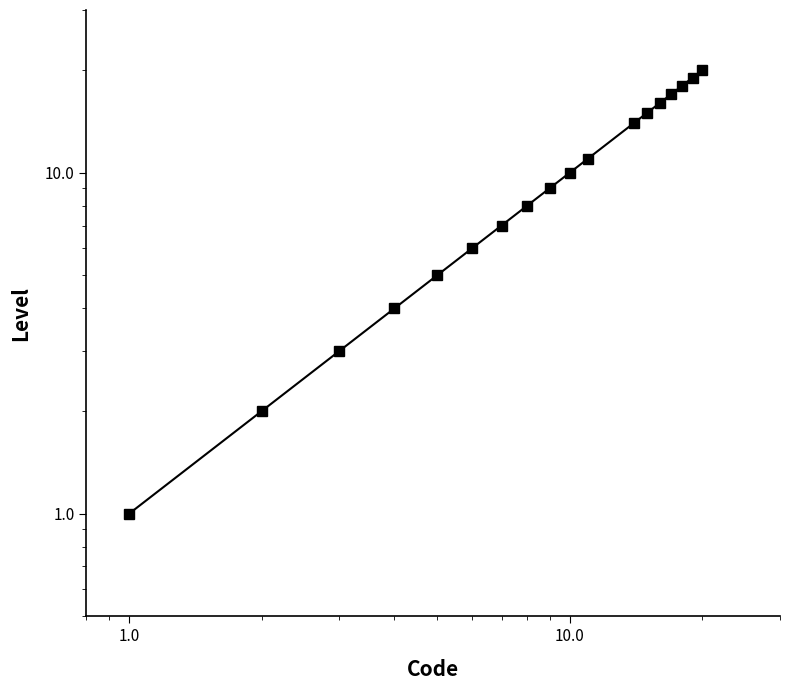

Is it true that the value at 16 is 11?

False